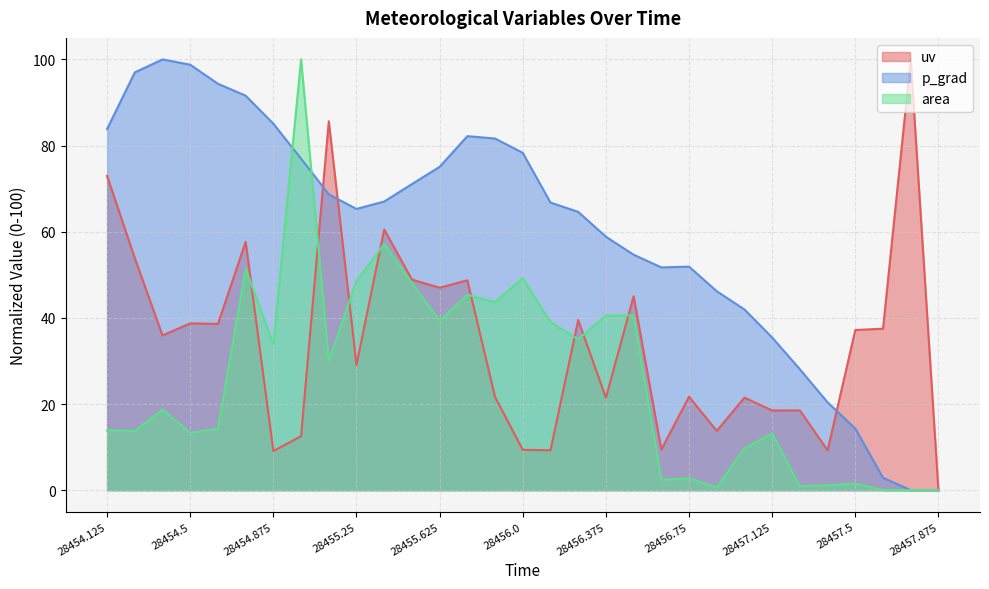

What is the difference between the second highest and minimum values in the p_grad series?

98.8